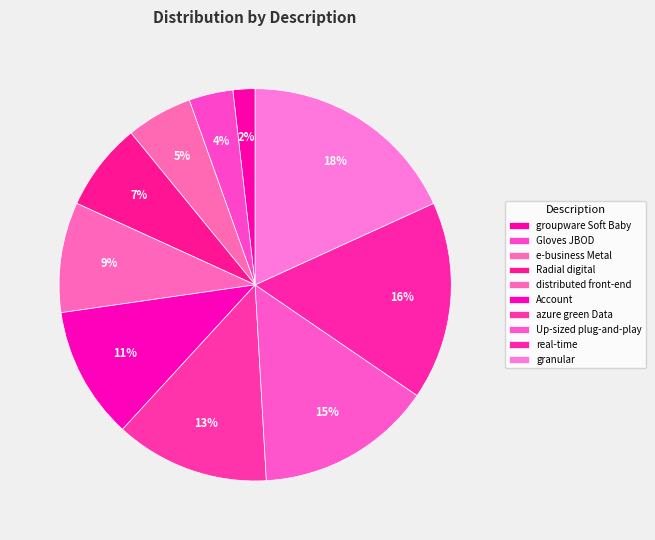

How many slices are in this pie chart?

10